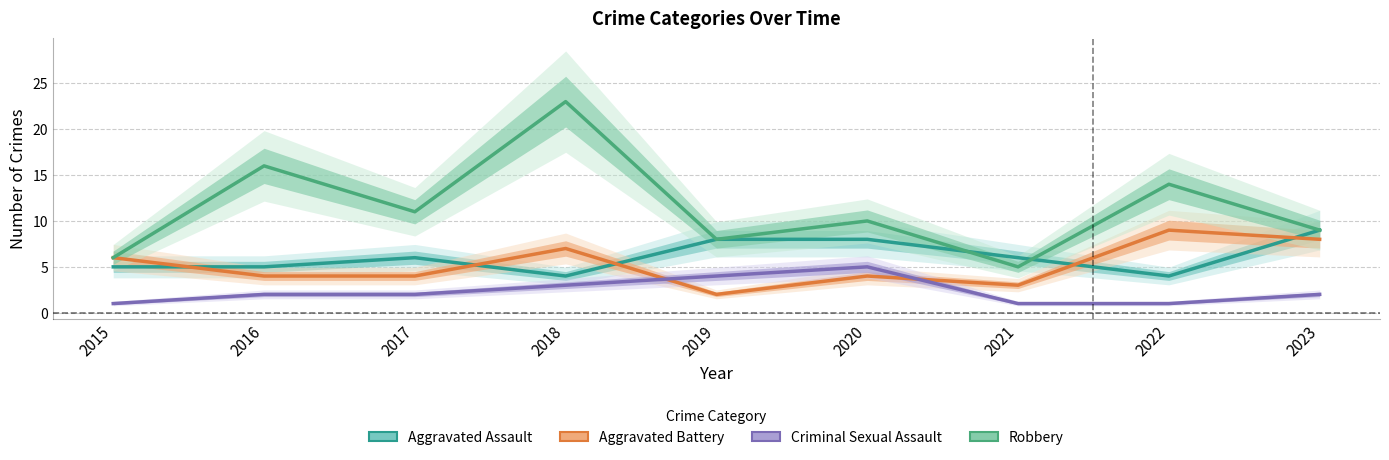

Which series has the largest total across all categories?

Robbery